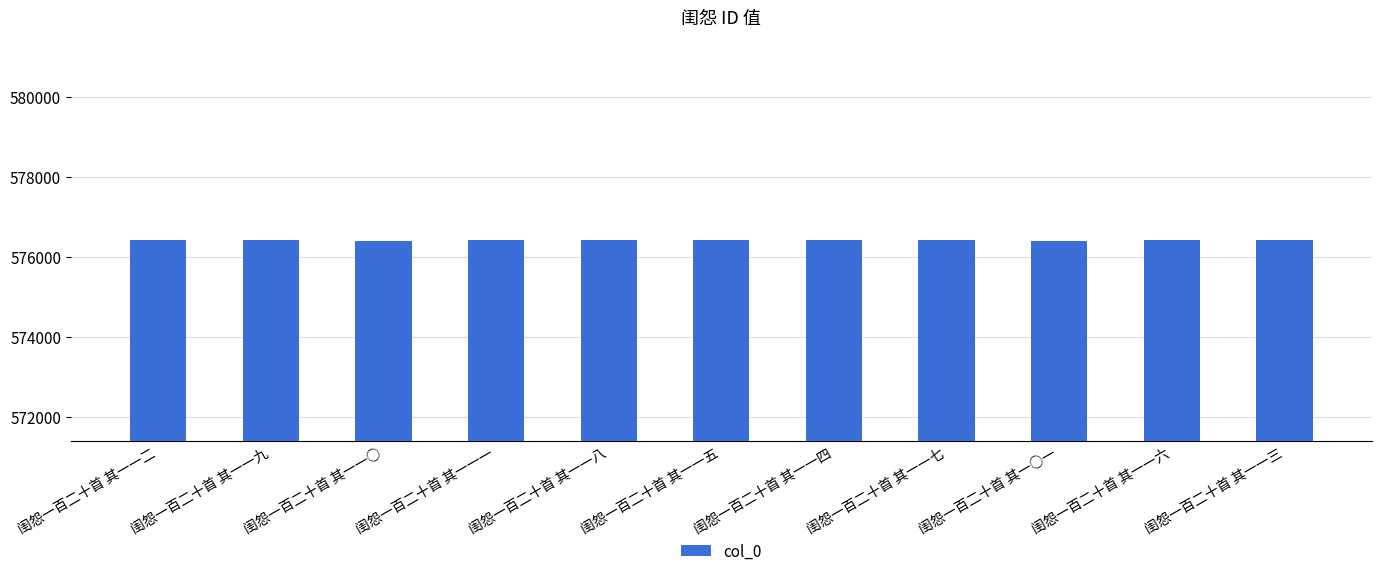

What is the sum of all values?

6340568